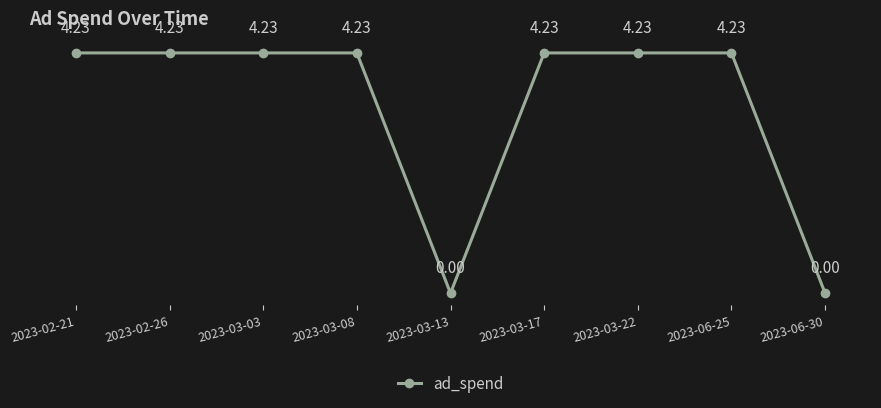

What is the ratio of the value at 2023-03-22 to the value at 2023-03-03?

1.0